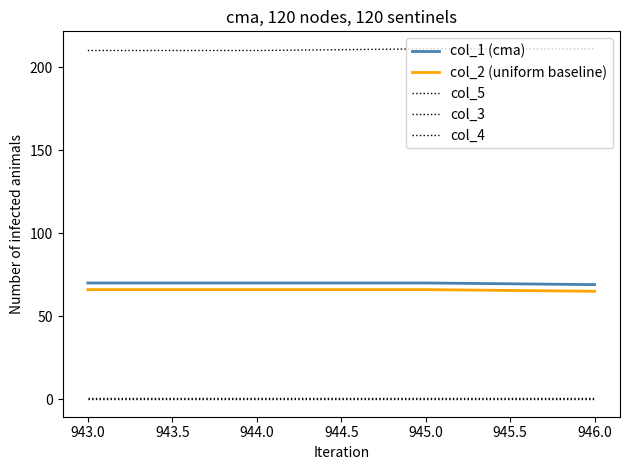

Which series has the largest range (max minus min)?

col_1 (cma)